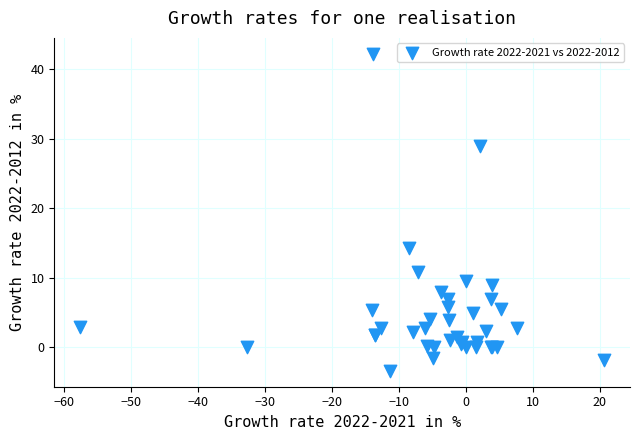

What Y value in the scatter plot is closest to 19?

14.2